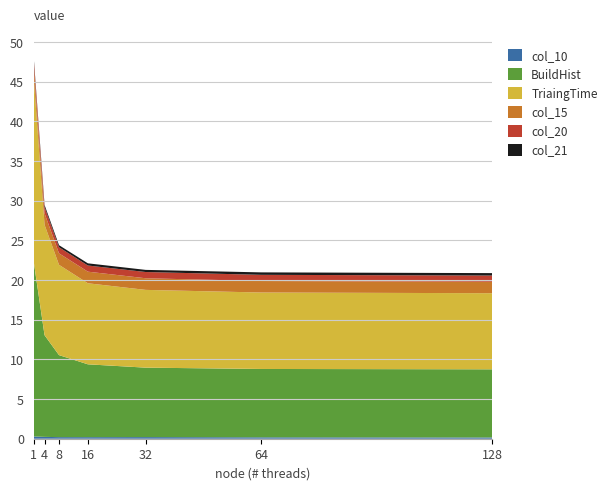

Reading left to right, transcribe all the data shown in this chart.

col_10: 0.3	0.2	0.2	0.2	0.2	0.2	0.2
BuildHist: 22.0	12.8	10.3	9.2	8.8	8.6	8.6
TriaingTime: 23.2	13.9	11.4	10.2	9.8	9.6	9.6
col_15: 1.4	1.4	1.4	1.5	1.5	1.4	1.4
col_20: 0.8	0.8	0.8	0.8	0.8	0.8	0.8
col_21: 0.3	0.3	0.3	0.3	0.3	0.3	0.3